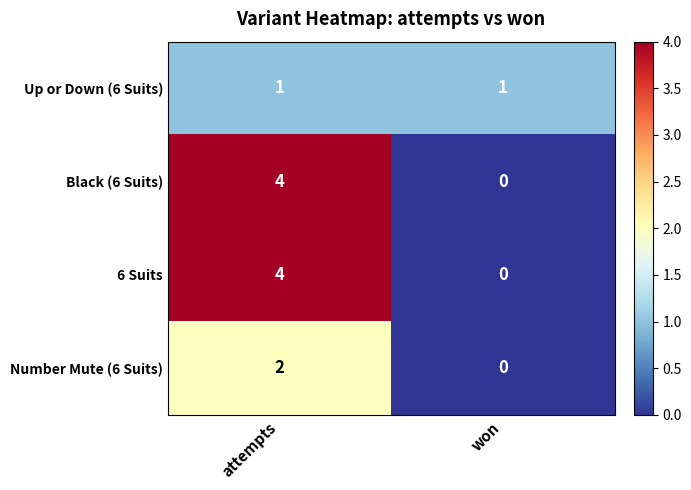

List the labels in order of Number Mute (6 Suits) value, smallest first.

won, attempts